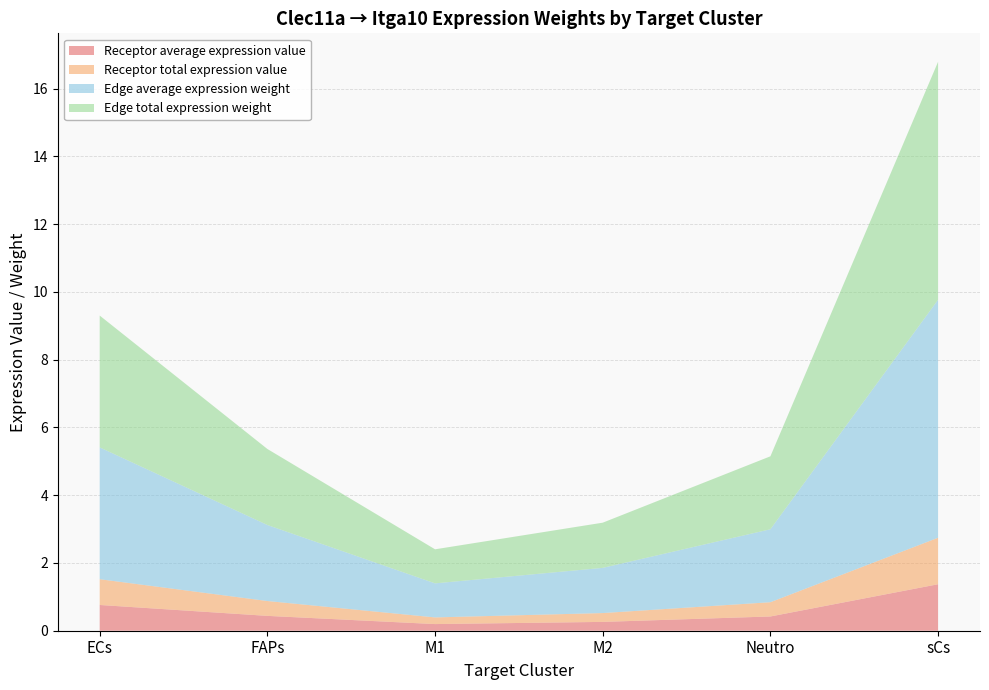

Reading right to left, list all the values displayed in this chart.

Receptor average expression value: sCs=1.4	Neutro=0.4	M2=0.3	M1=0.2	FAPs=0.4	ECs=0.8
Receptor total expression value: sCs=1.4	Neutro=0.4	M2=0.3	M1=0.2	FAPs=0.4	ECs=0.8
Edge average expression weight: sCs=7.0	Neutro=2.2	M2=1.3	M1=1.0	FAPs=2.2	ECs=3.9
Edge total expression weight: sCs=7.0	Neutro=2.2	M2=1.3	M1=1.0	FAPs=2.2	ECs=3.9